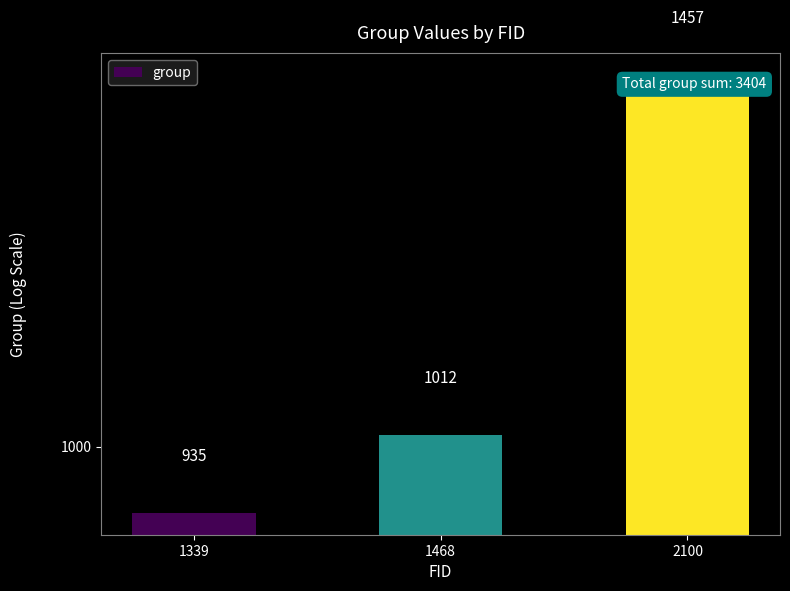

Rank the categories by value from highest to lowest.

2100, 1468, 1339